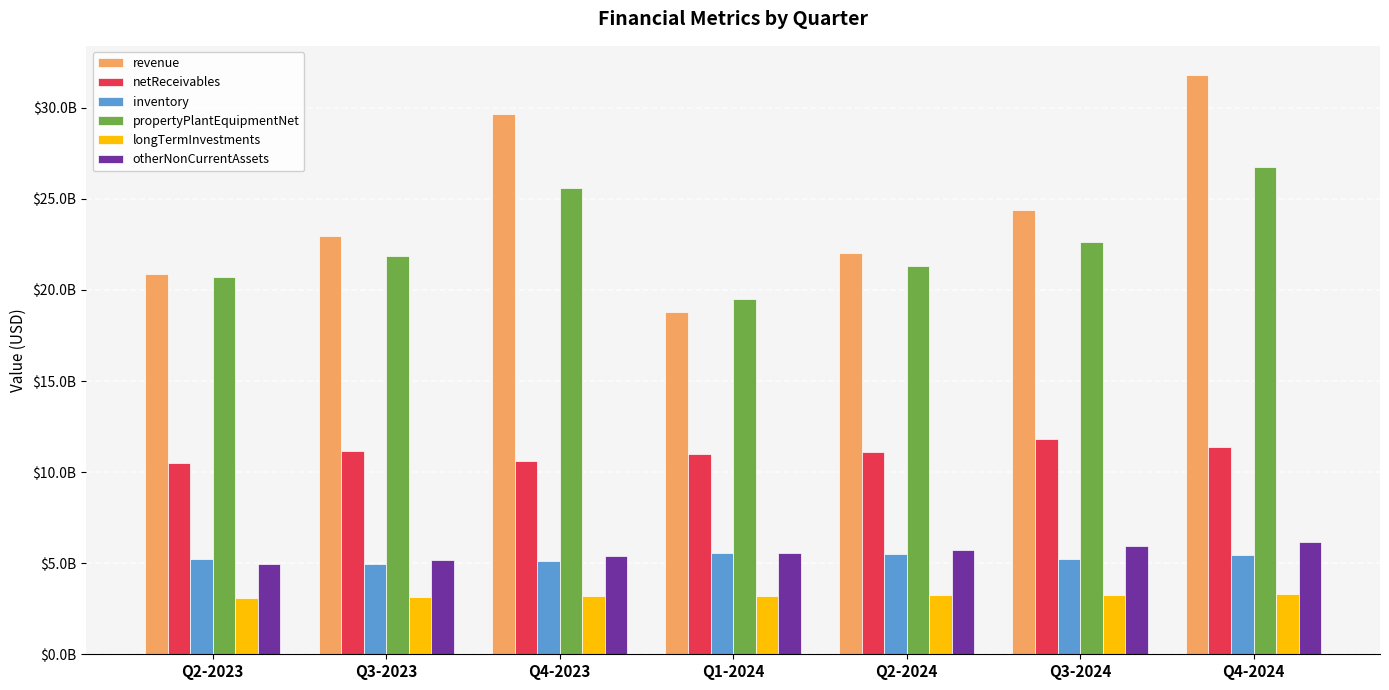

What is the label of the 1st bar from the left?

Q2-2023